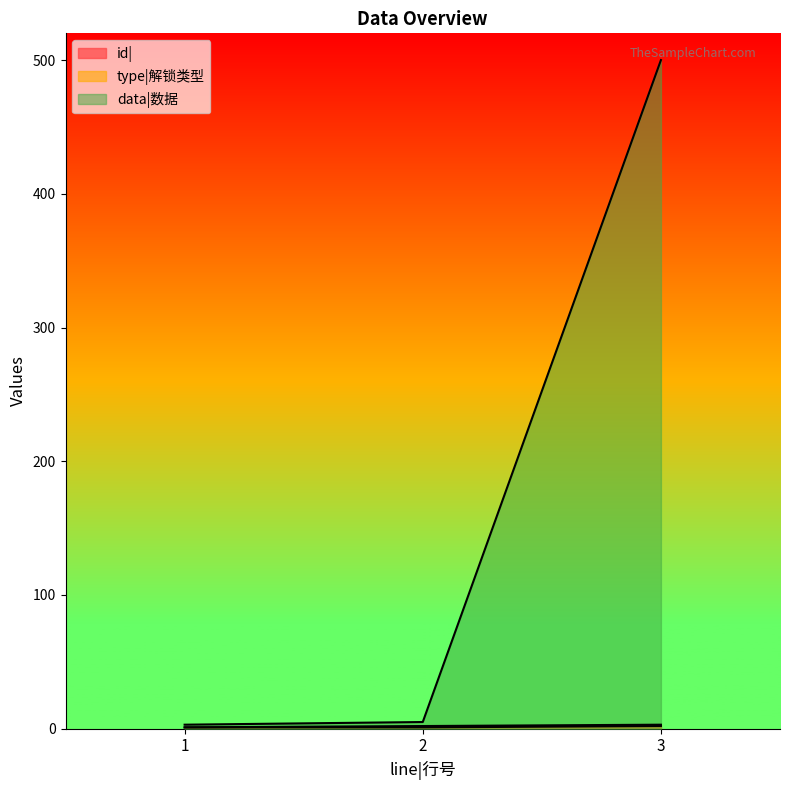

Rank the series at 3 from highest to lowest value.

data|数据, id|, type|解锁类型